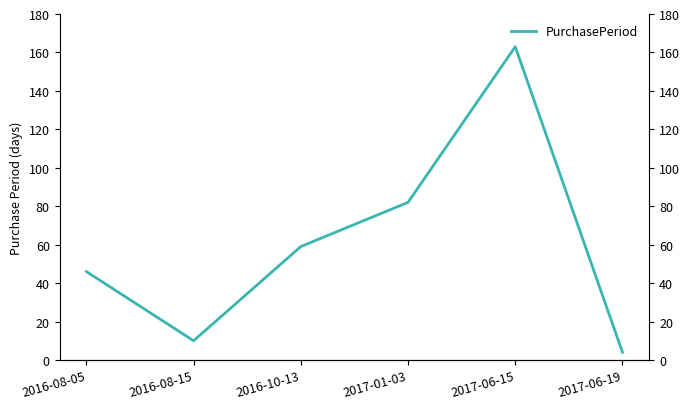

Reading left to right, transcribe all the data shown in this chart.

2016-08-05=46	2016-08-15=10	2016-10-13=59	2017-01-03=82	2017-06-15=163	2017-06-19=4